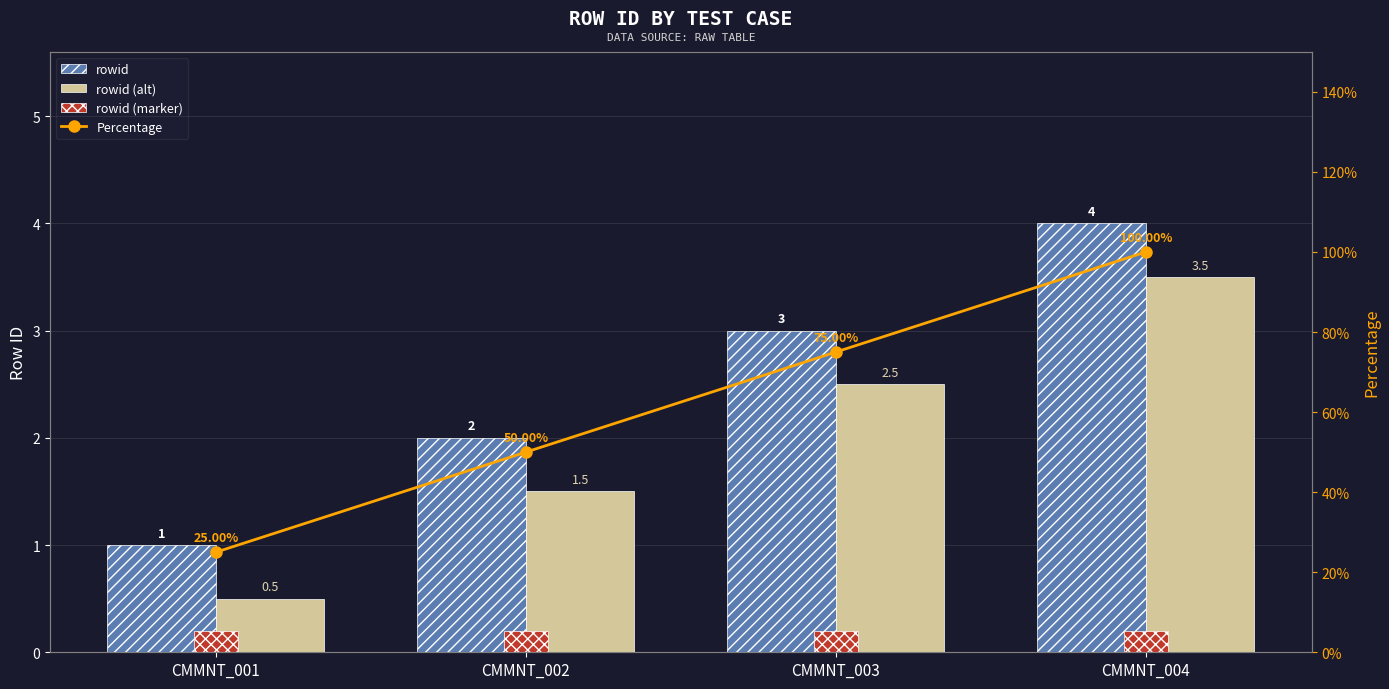

Reading right to left, transcribe all the data shown in this chart.

rowid: 4.0	3.0	2.0	1.0
rowid (alt): 3.5	2.5	1.5	0.5
rowid (marker): 0.2	0.2	0.2	0.2
Percentage: 100.0	75.0	50.0	25.0